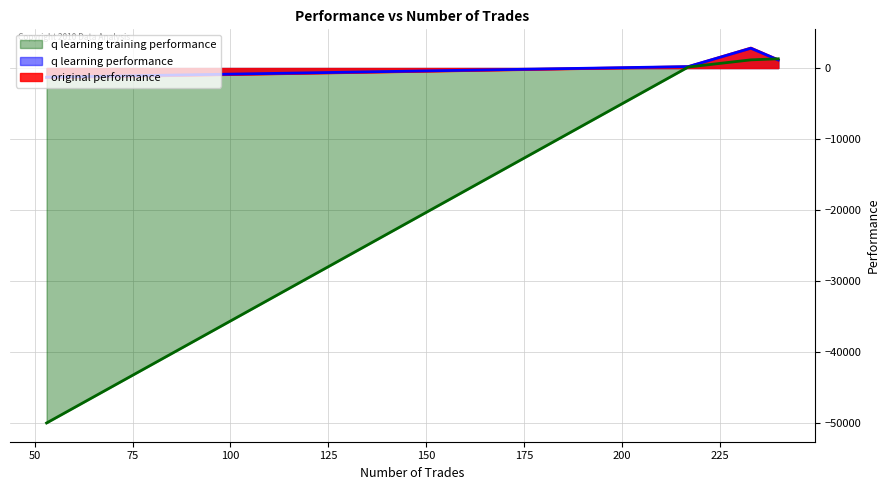

Which series has the largest range (max minus min)?

q learning training performance